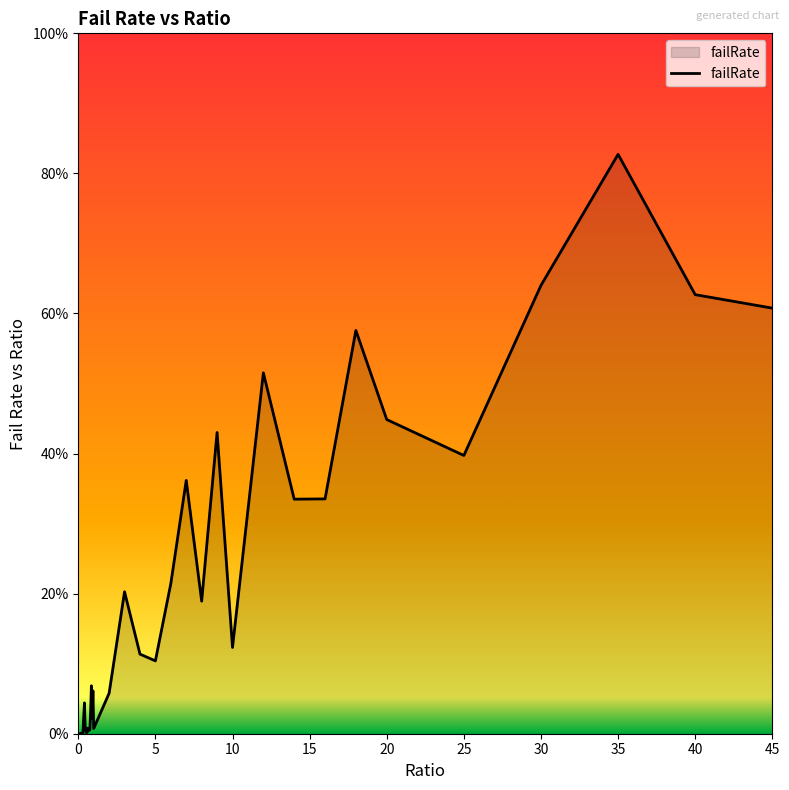

Does the chart have visible grid lines?

No